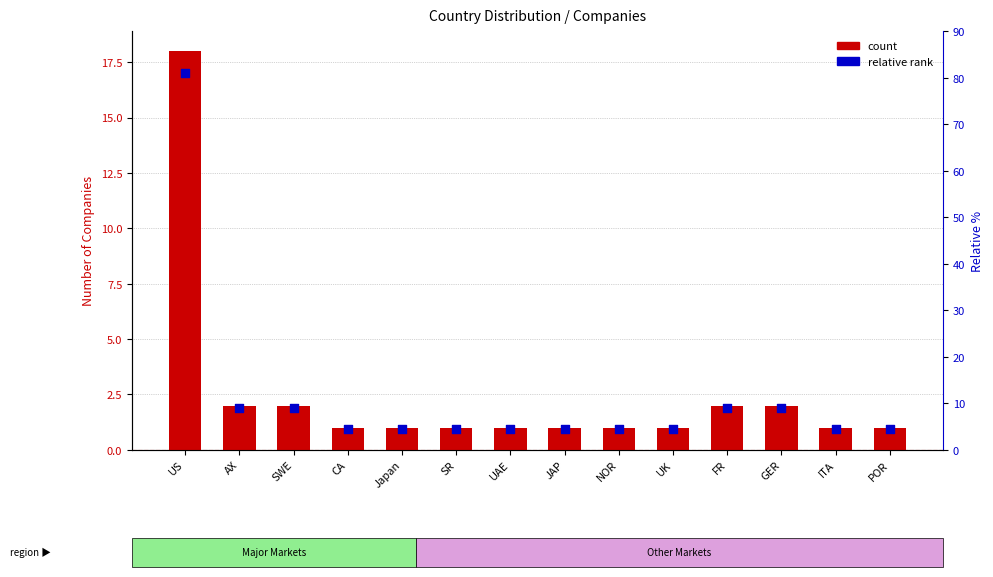

What is the total value across all series at UK?

5.5